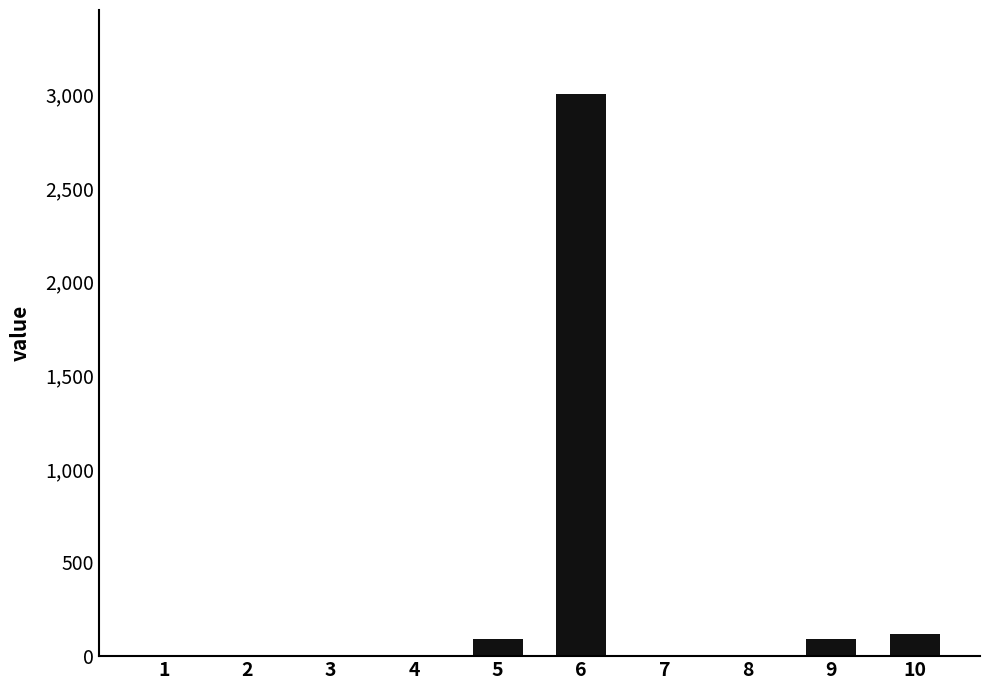

Does the chart contain stacked bars?

No